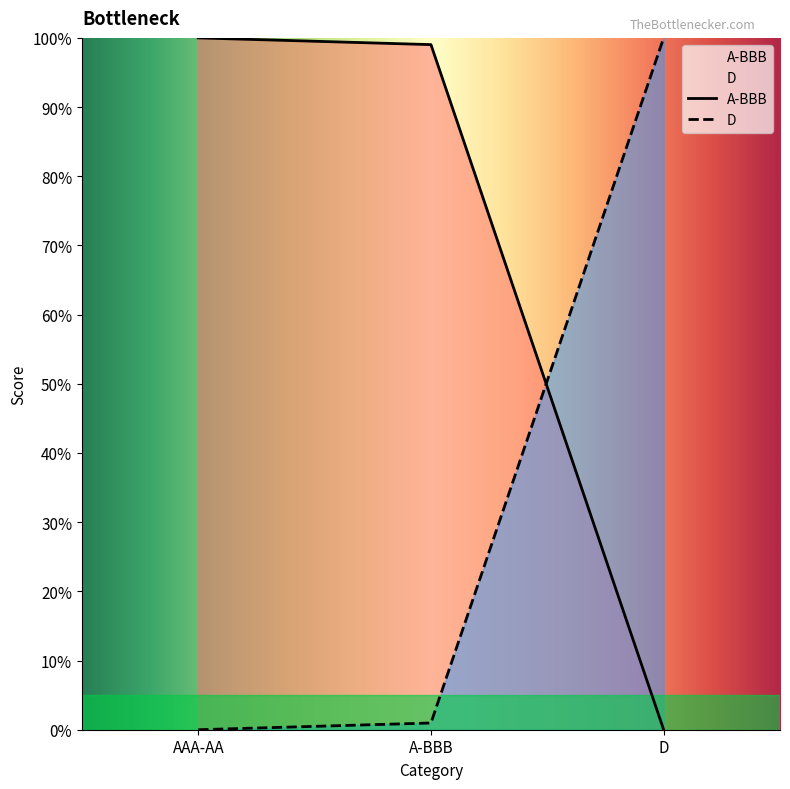

Is it true that A-BBB equals 1.0 at AAA-AA?

True